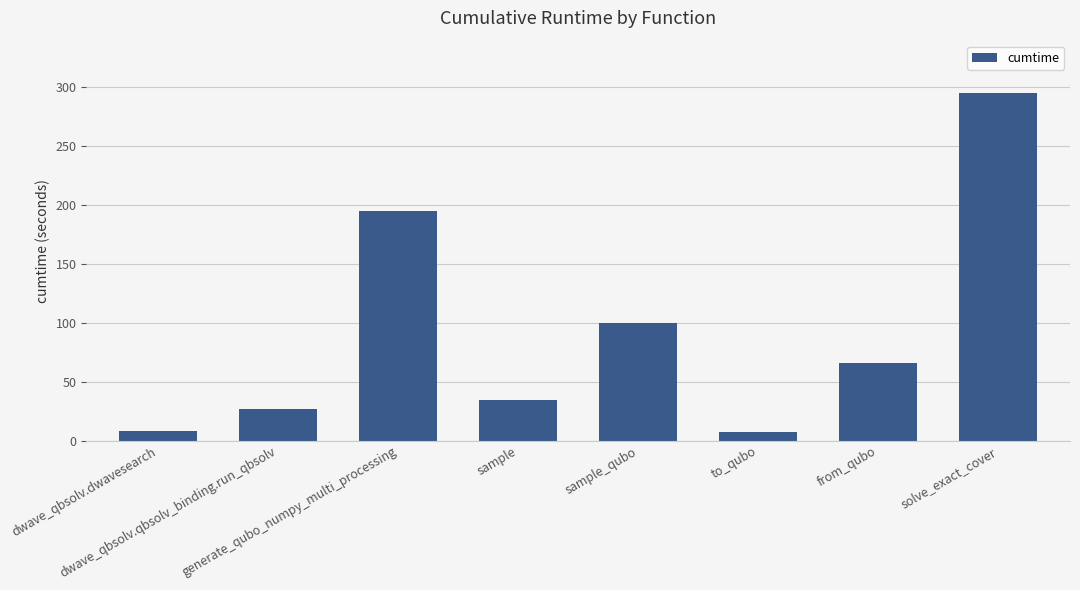

What is the value of the 2nd bar from the left?

26.7